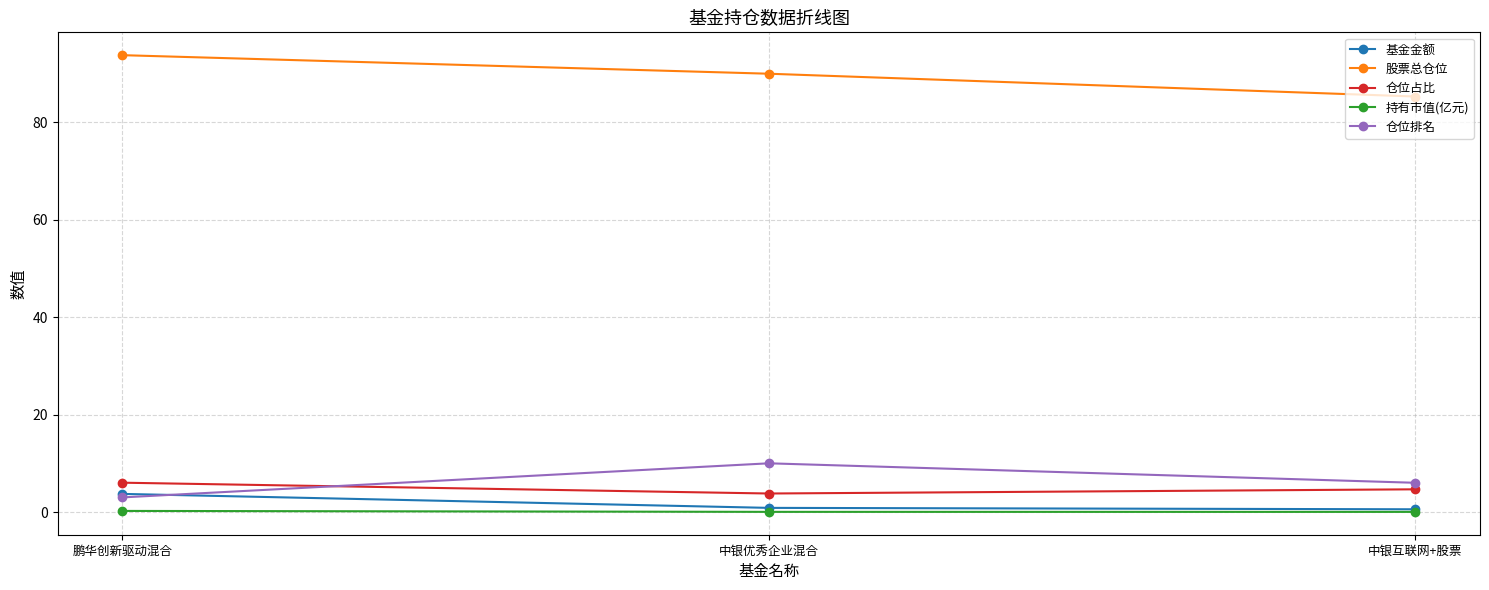

What is the maximum value shown in the chart?

93.8